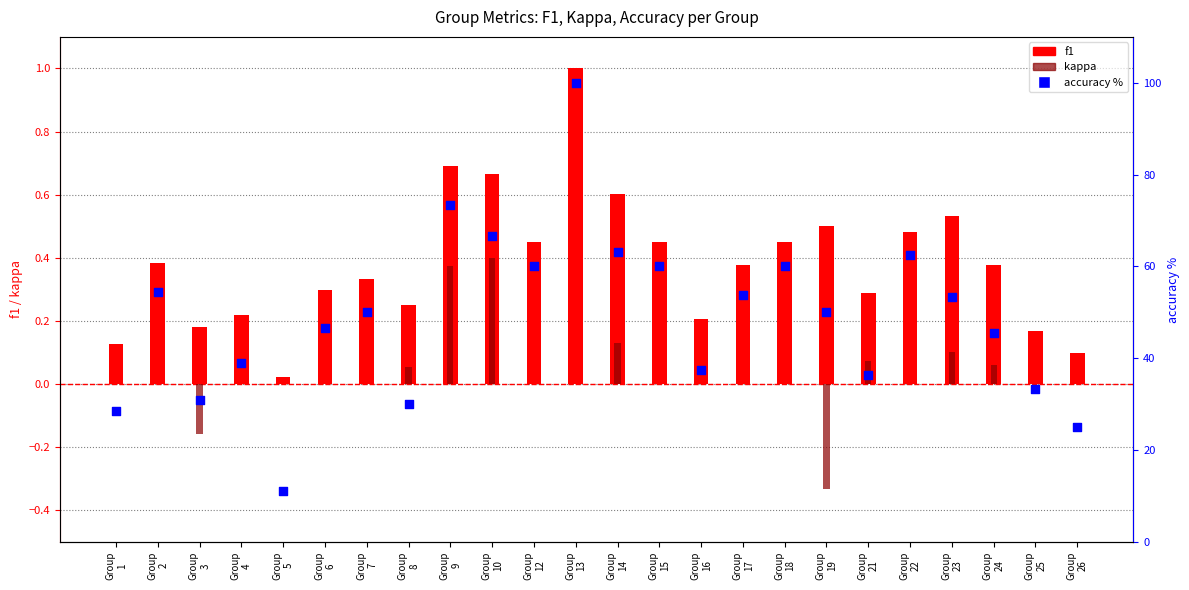

What are all the series names shown in the legend?

f1, kappa, accuracy